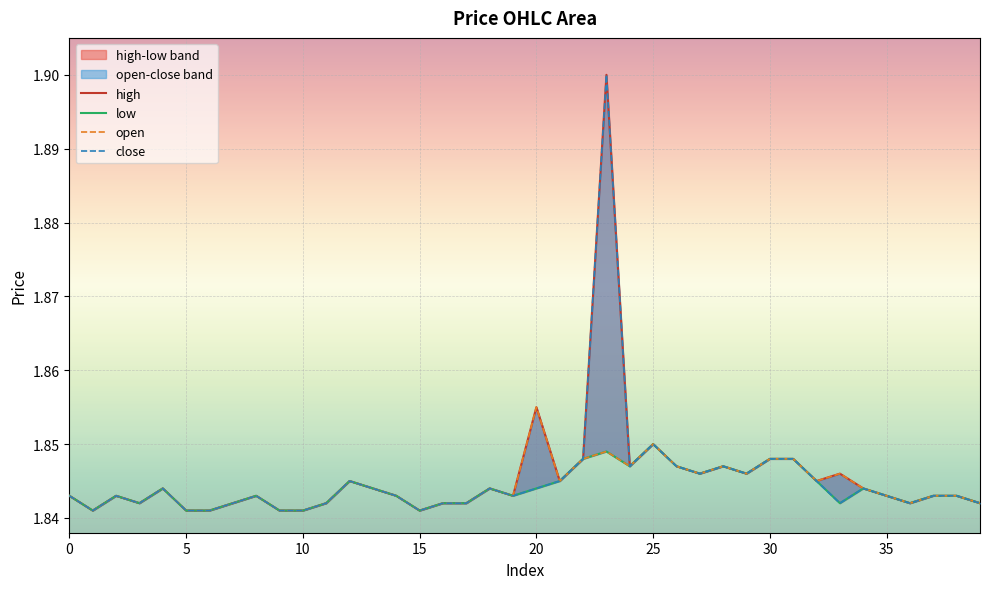

True or false: close and high cross at least once.

False